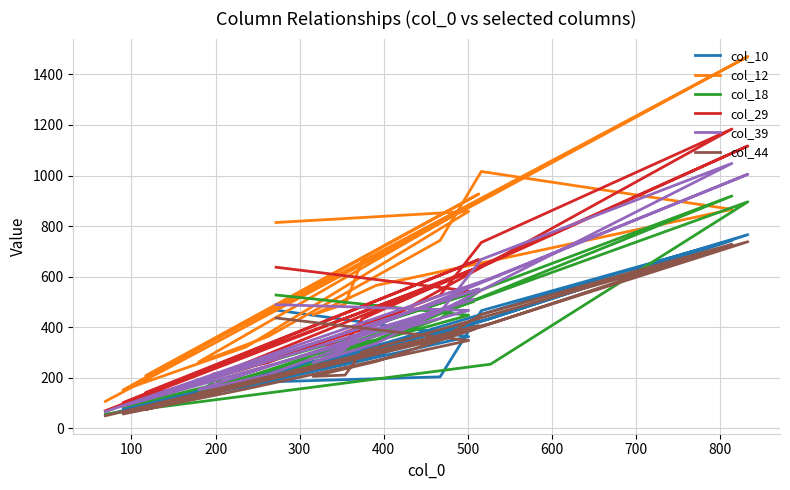

What is the value of the col_29 point at the 18th from the left?

1117